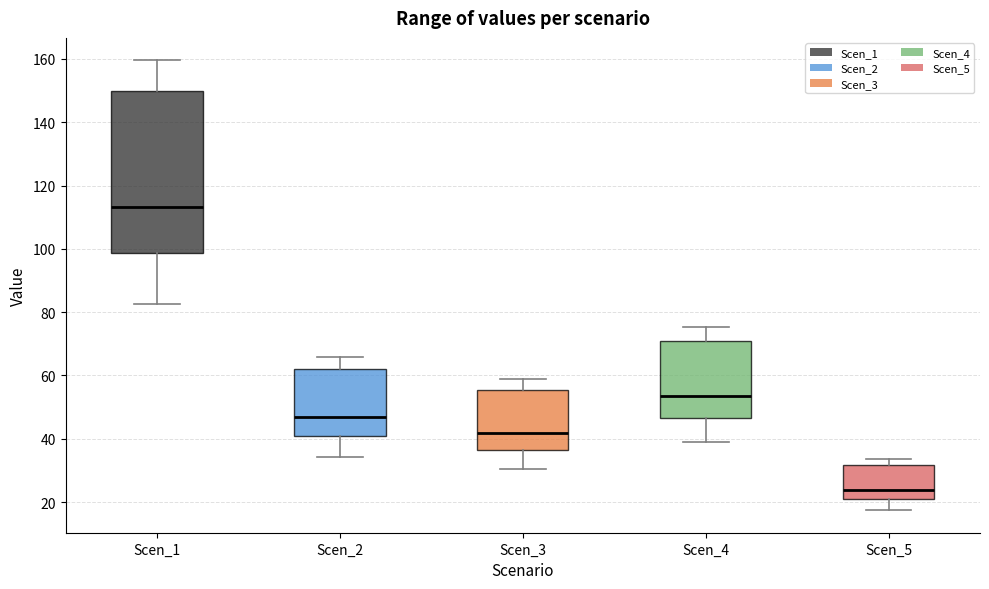

Which box's median line is the lowest?

Scen_5